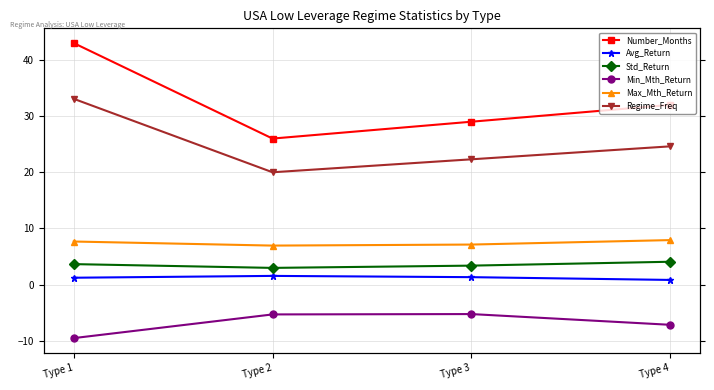

How many data points in Regime_Freq are less than 24?

2